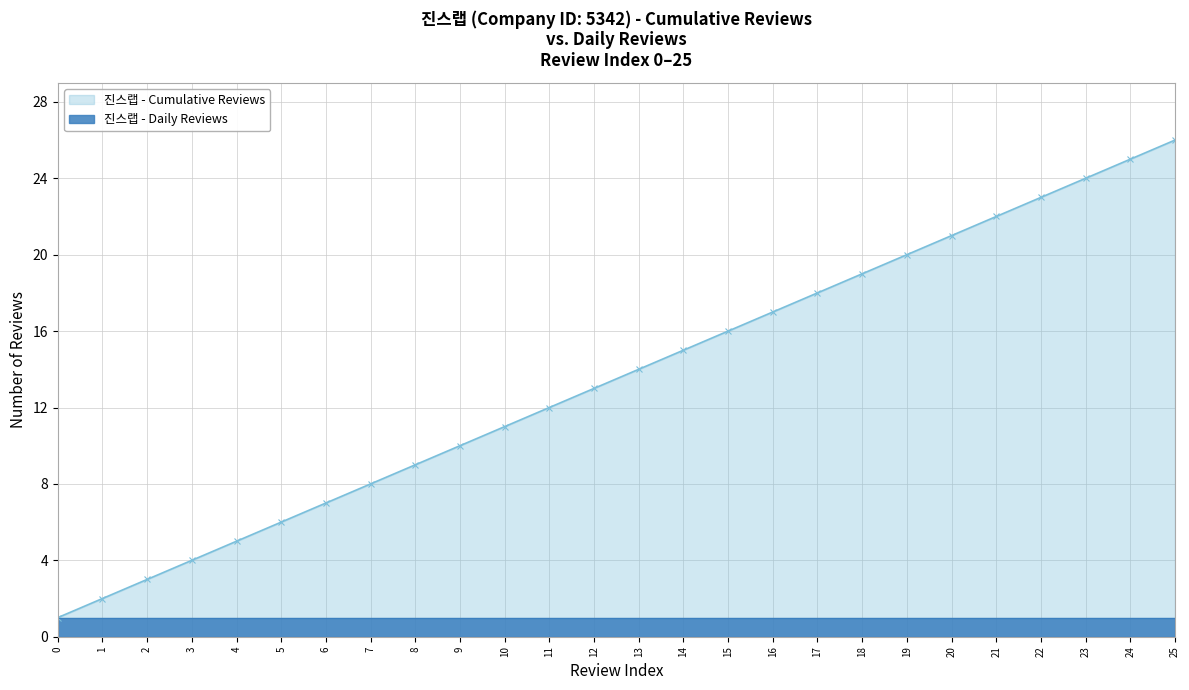

Is it true that the value at 14 is 25?

False